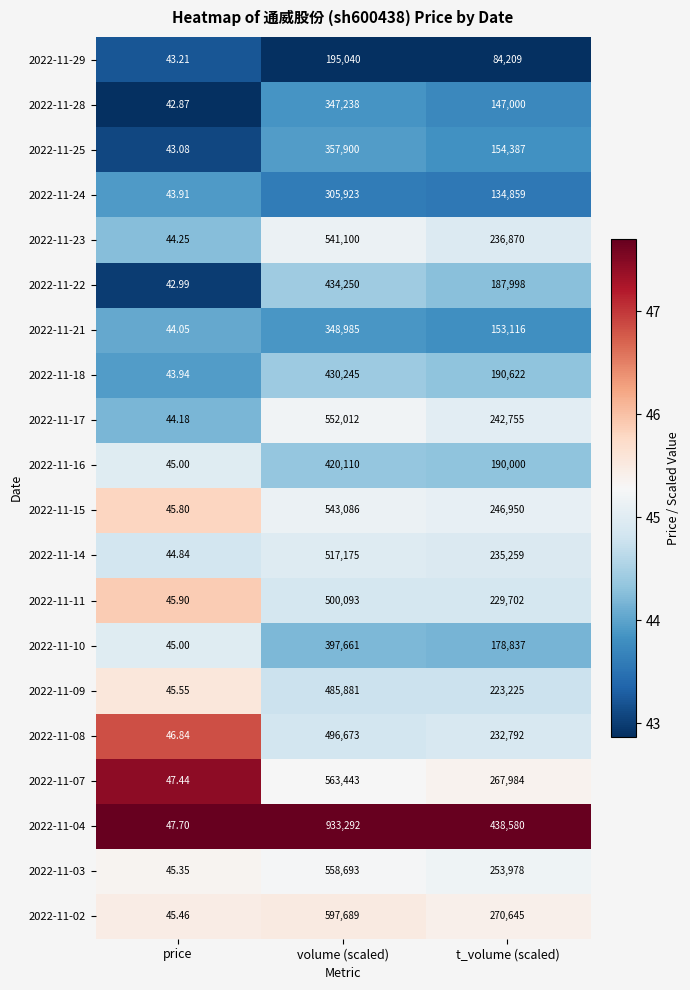

At which label does 2022-11-24 reach its peak?

volume (scaled)